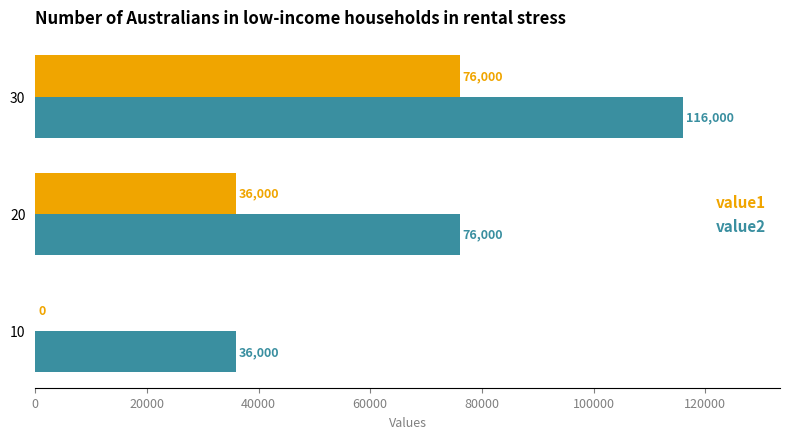

What is the sum of the value2 values at 20 and 30?

192000